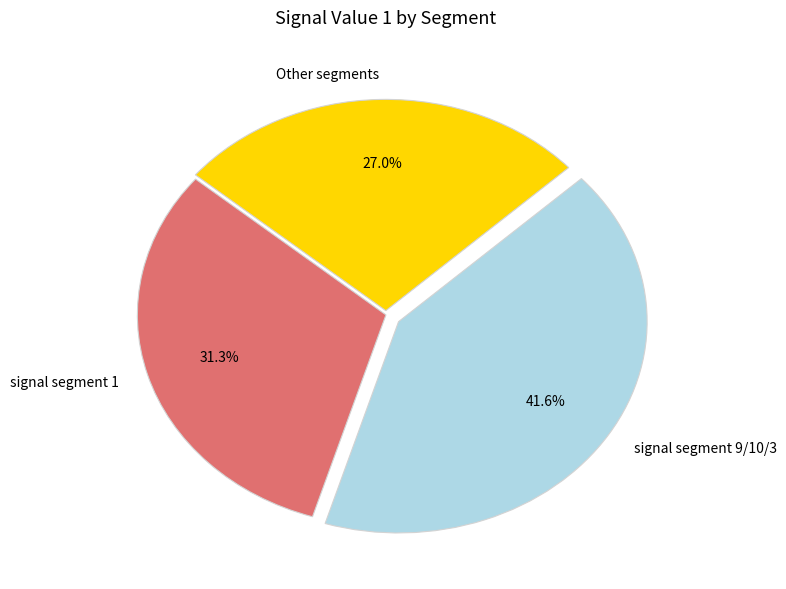

Which category has the smallest portion of the pie?

Other segments